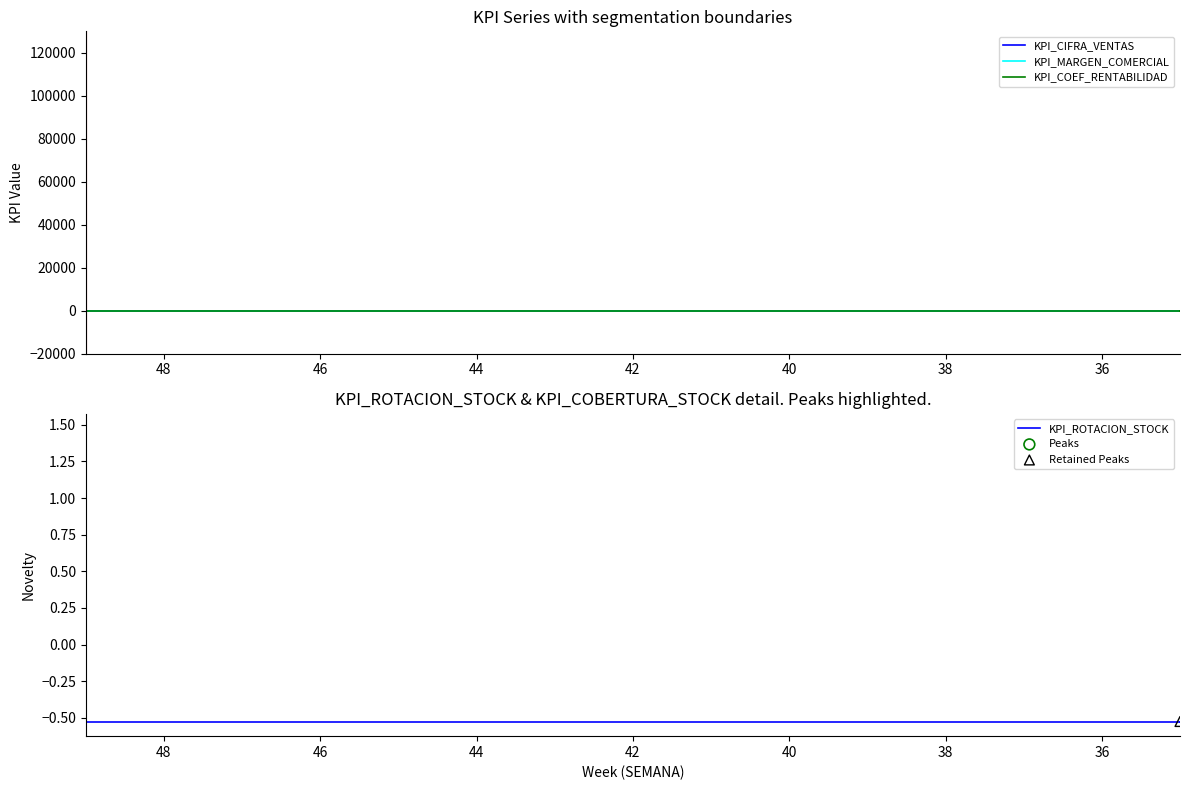

Is the value of KPI_ROTACION_STOCK at 16 greater than the value of KPI_COEF_RENTABILIDAD at 21?

No